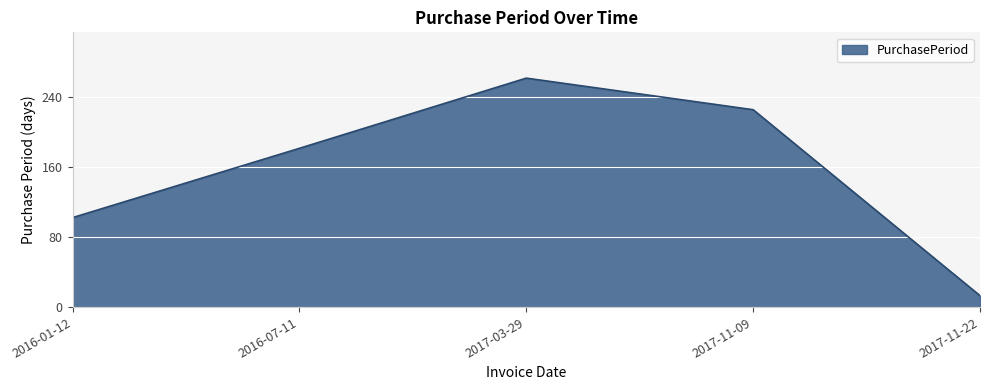

True or false: there are more than 1 points higher than both neighbors.

False